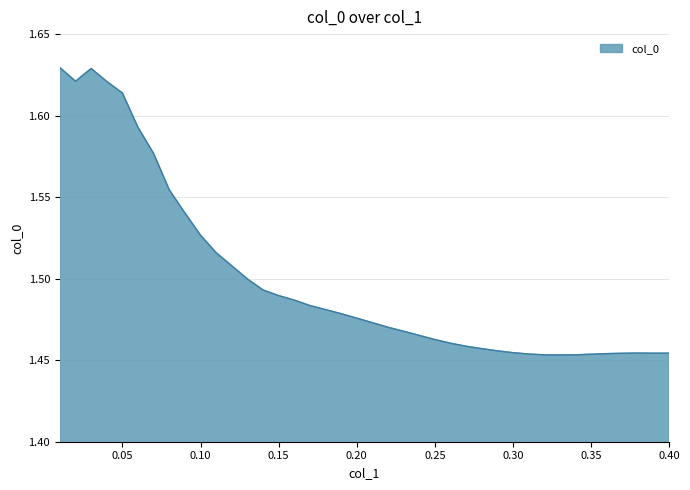

Which label corresponds to the largest value in the chart?

0.01